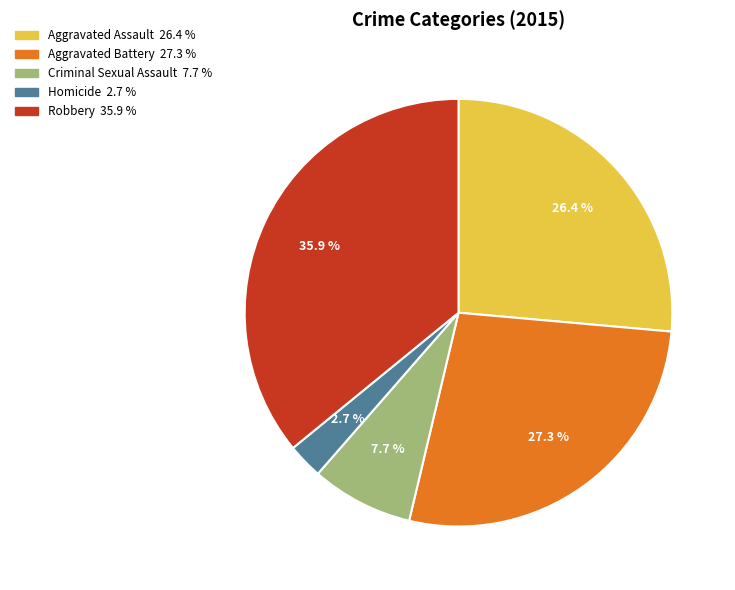

To the nearest percent, what is the difference between the Aggravated Assault and Criminal Sexual Assault slice percentages?

19%